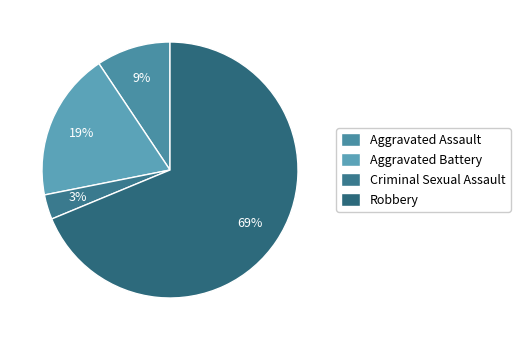

What is the largest slice in the pie chart?

Robbery